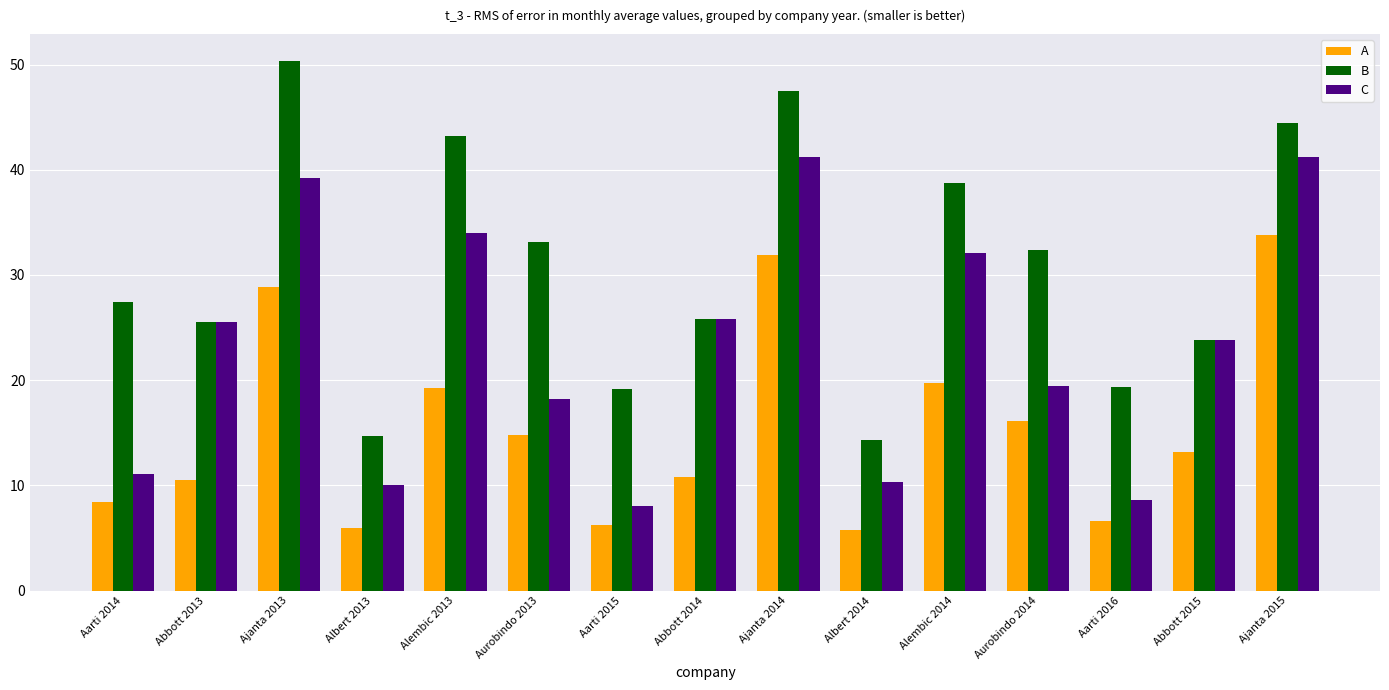

Which series has the widest spread of values?

B